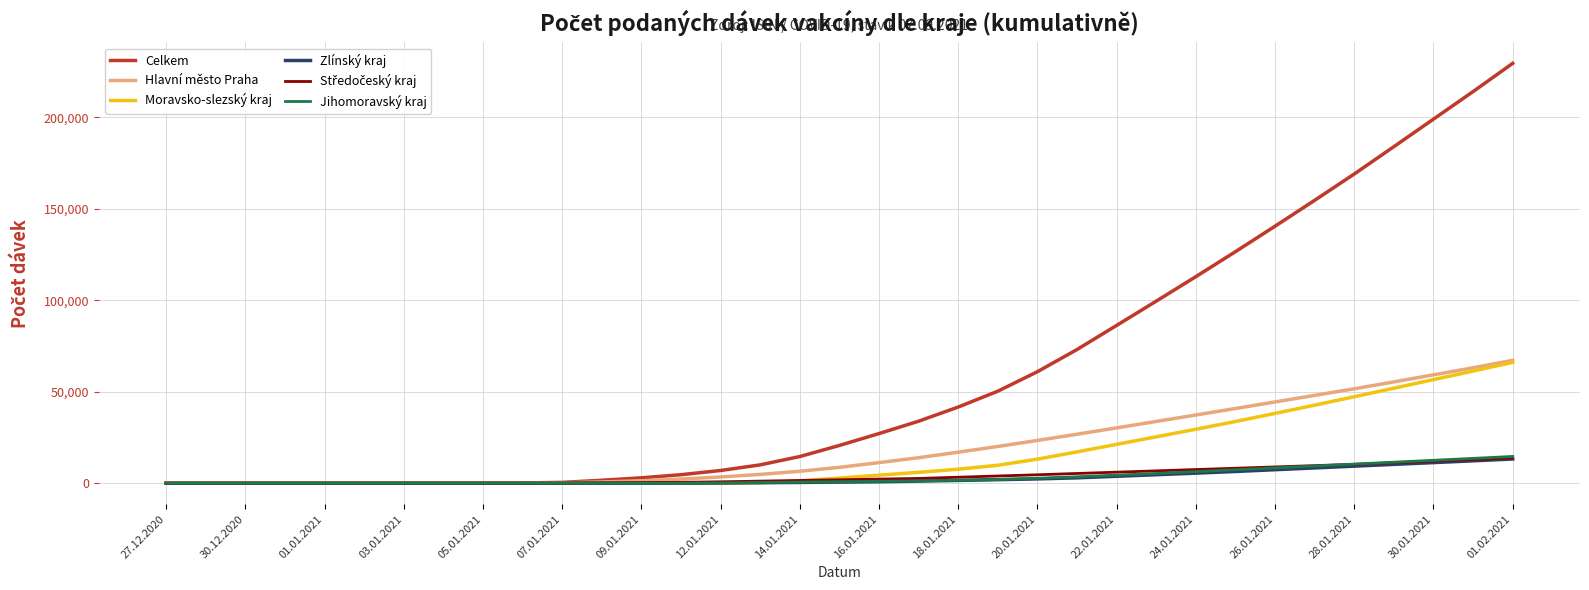

Which series has the largest total across all categories?

Celkem